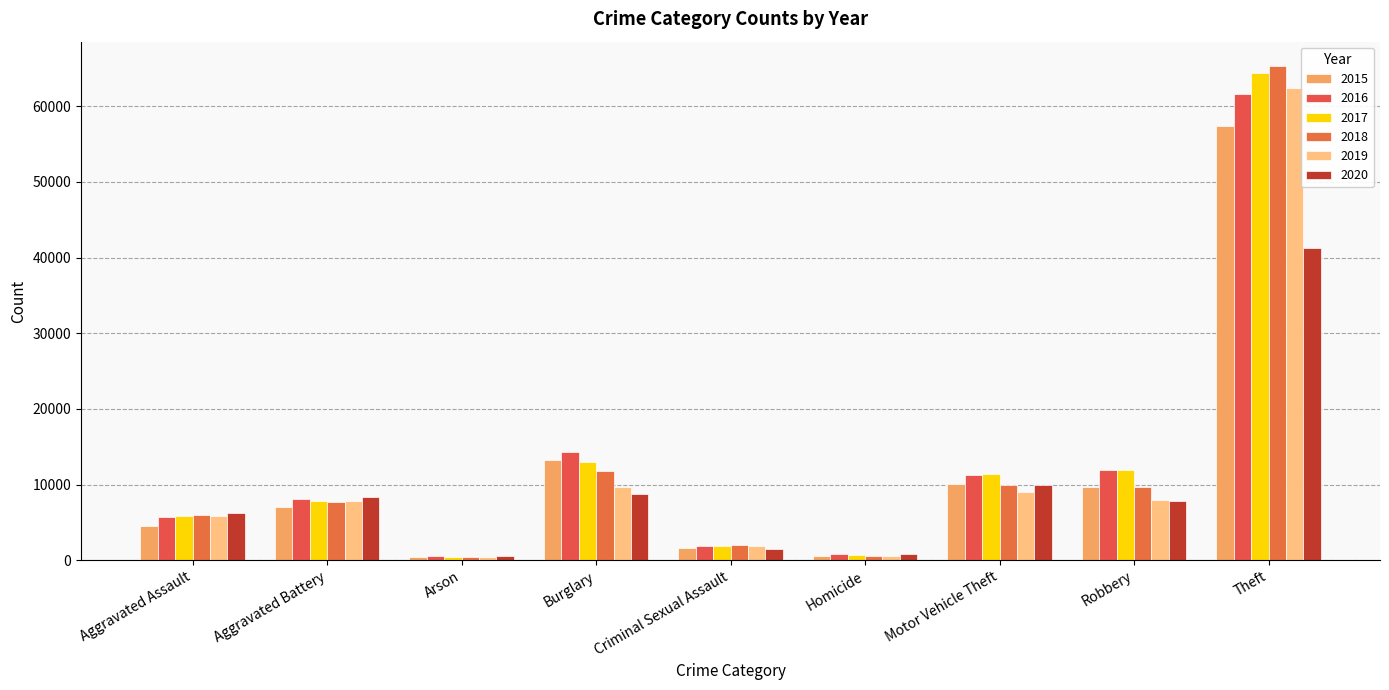

What is the difference between the 2018 values at Arson and Homicide?

216